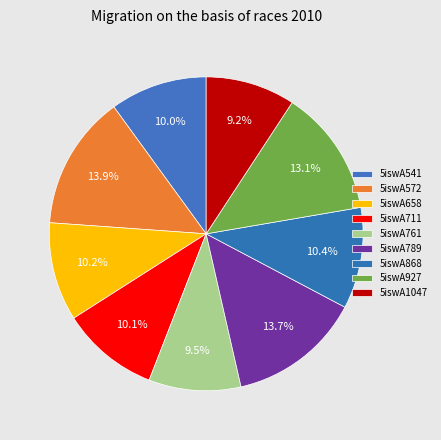

How many slices are in this pie chart?

9